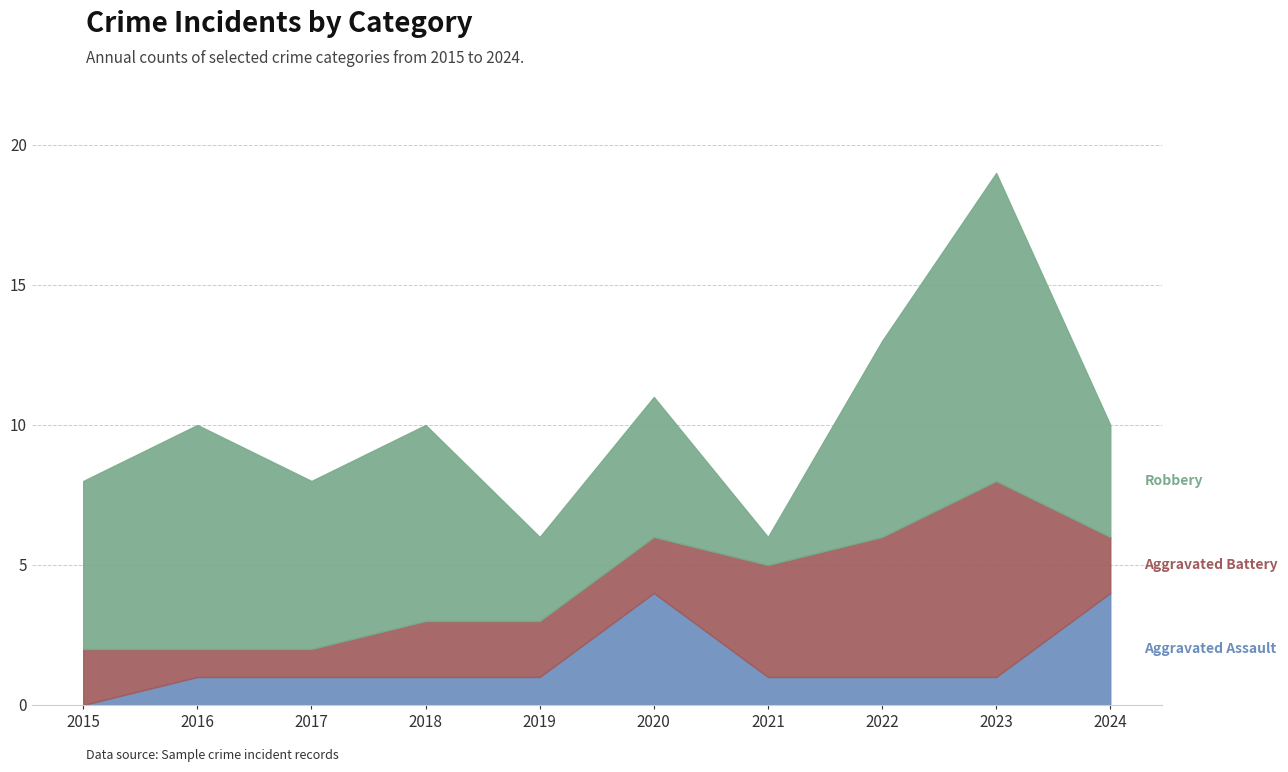

How many intersections are there between Robbery and Aggravated Battery?

2